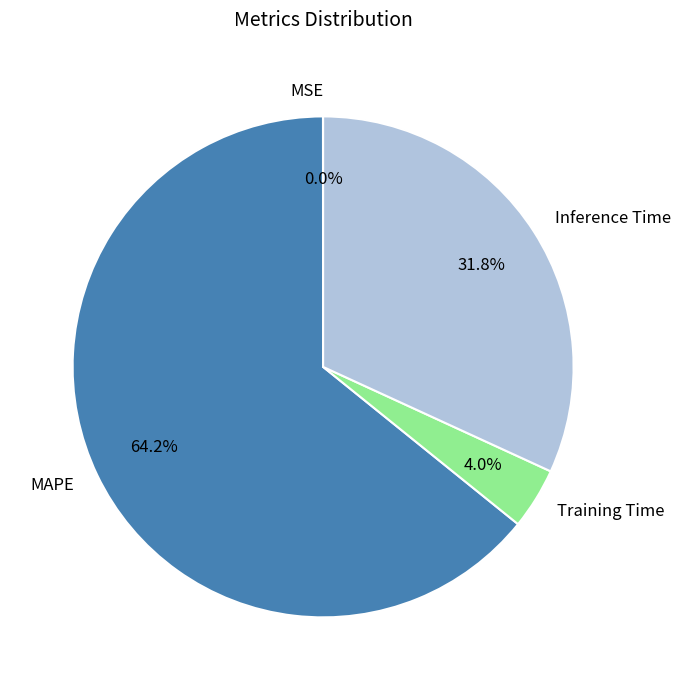

Which slice represents more than half of the pie?

MAPE